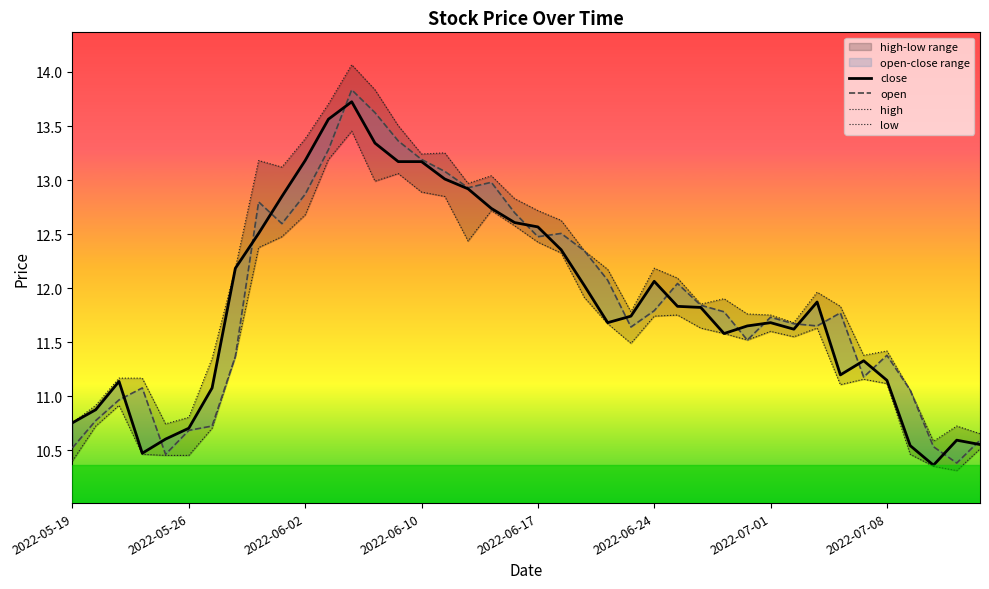

Is the value of open at 20 greater than the value of close at 34?

Yes